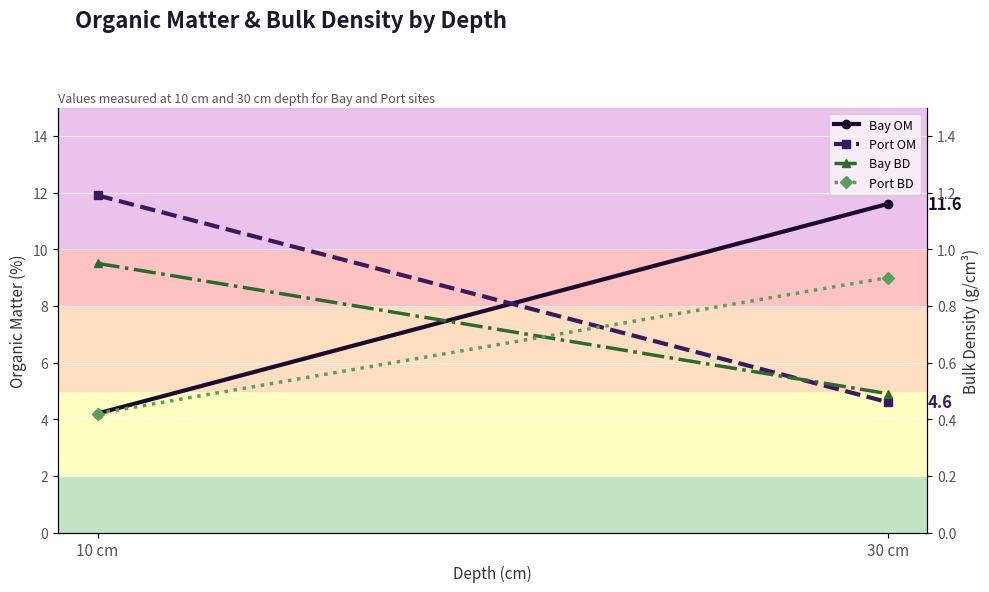

Reading right to left, list all the values displayed in this chart.

Bay OM: 11.6	4.2
Port OM: 4.6	11.9
Bay BD: 0.5	0.9
Port BD: 0.9	0.4